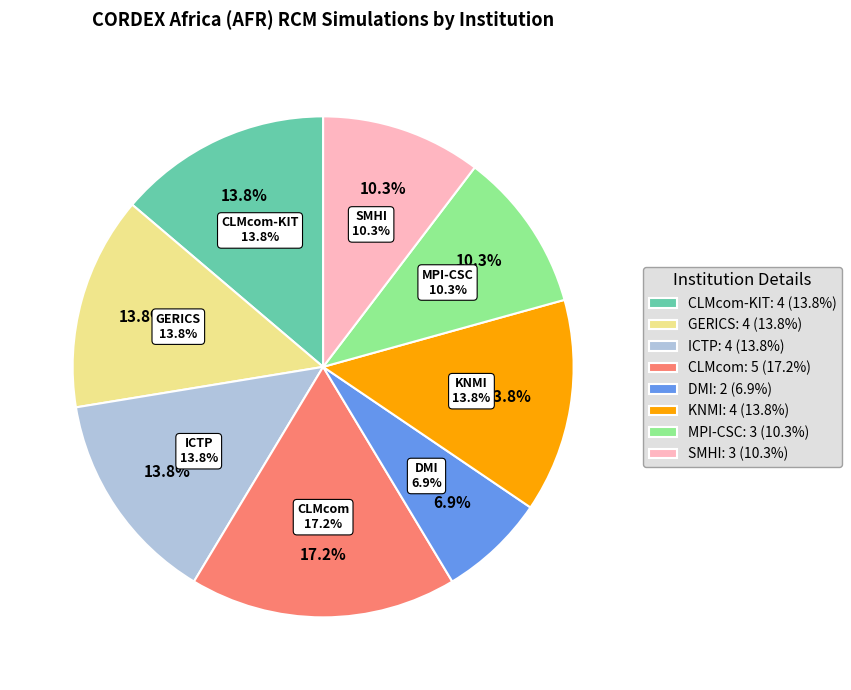

Which has a higher value, MPI-CSC or DMI?

MPI-CSC